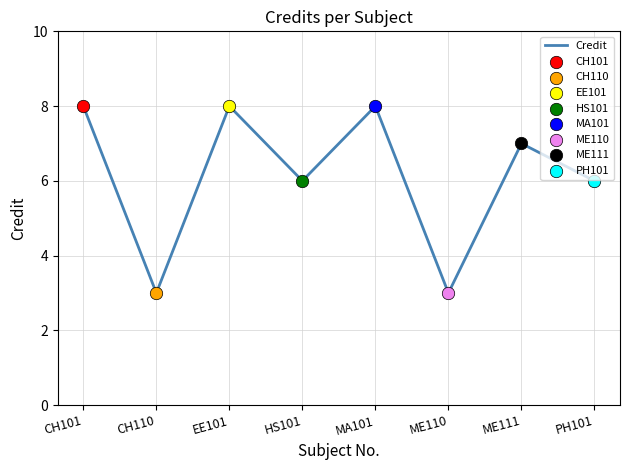

What is the change in value from ME111 to PH101?

-1